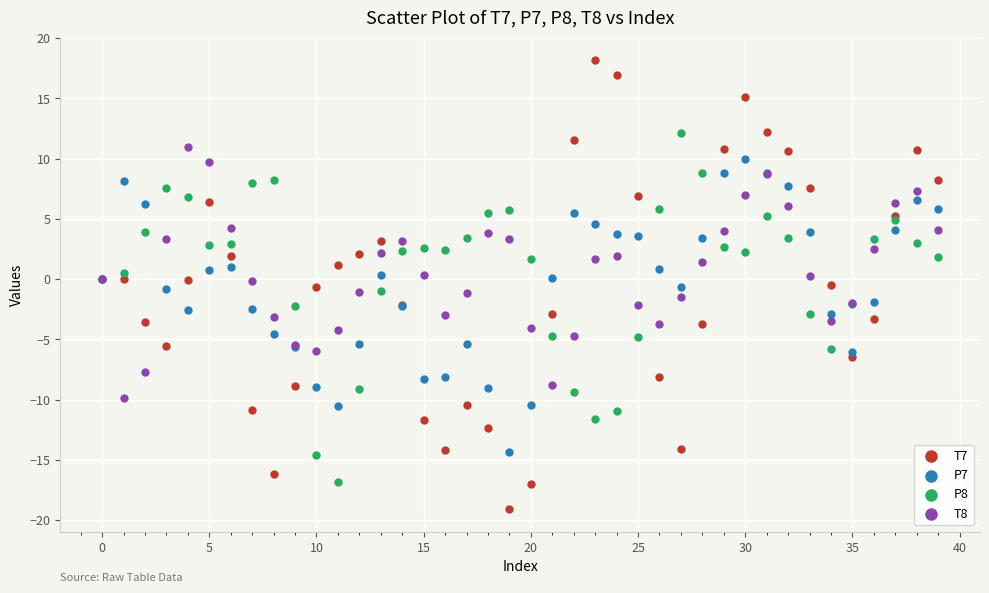

Which series has the widest spread of Y values?

T7